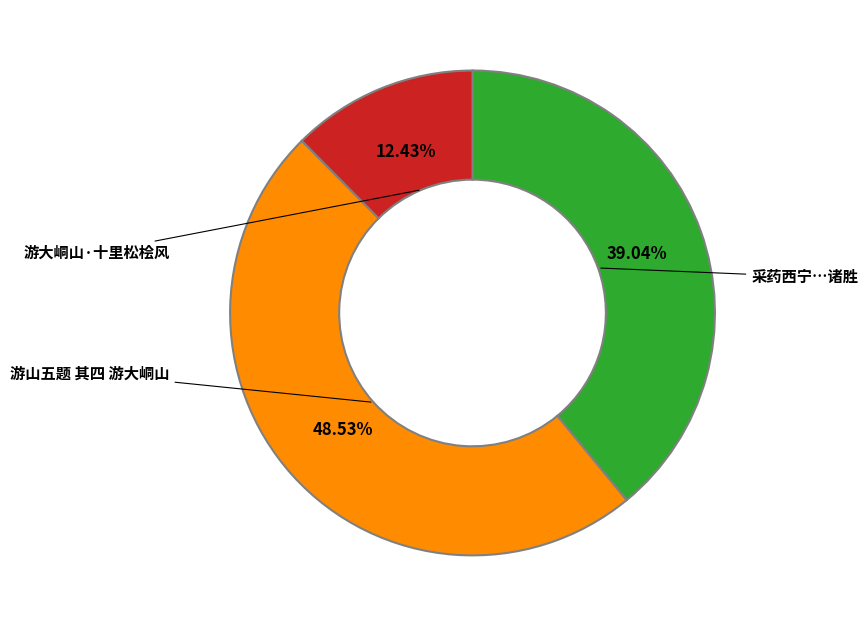

Is there any slice that represents more than half of the pie?

No